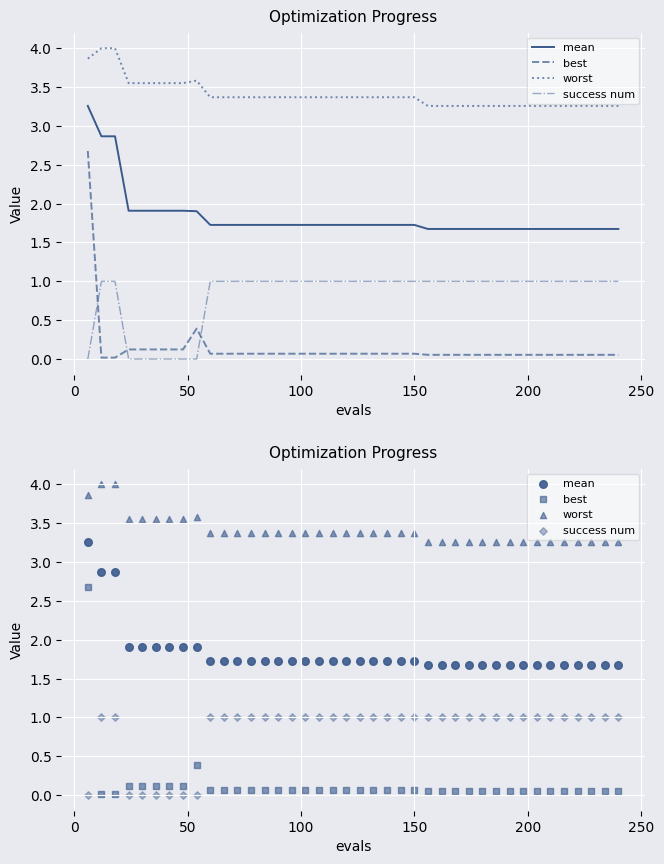

Which series contains the highest Y value?

worst